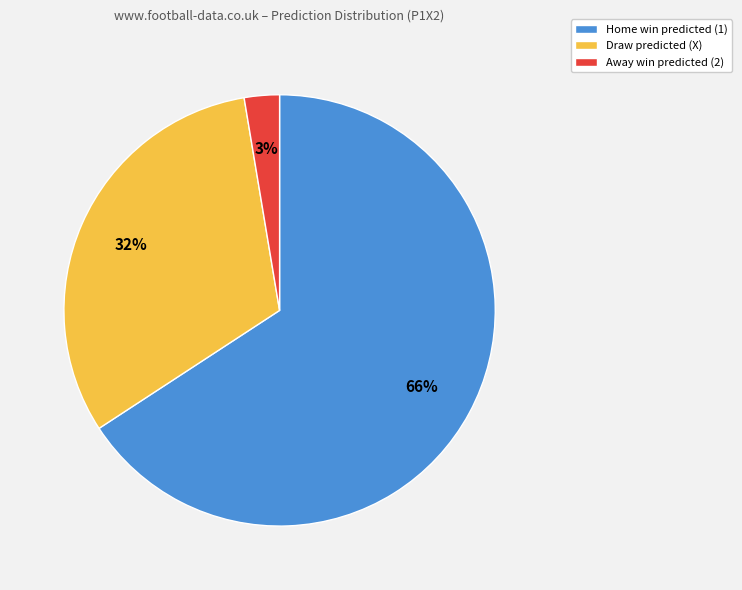

Is there any slice that represents more than half of the pie?

Yes